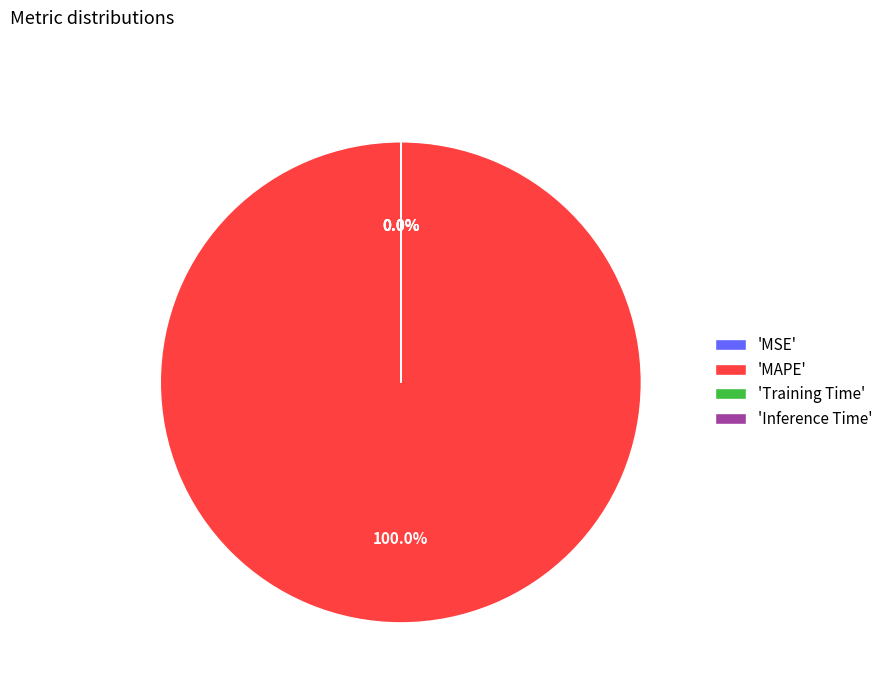

Count the number of slices in the pie.

4